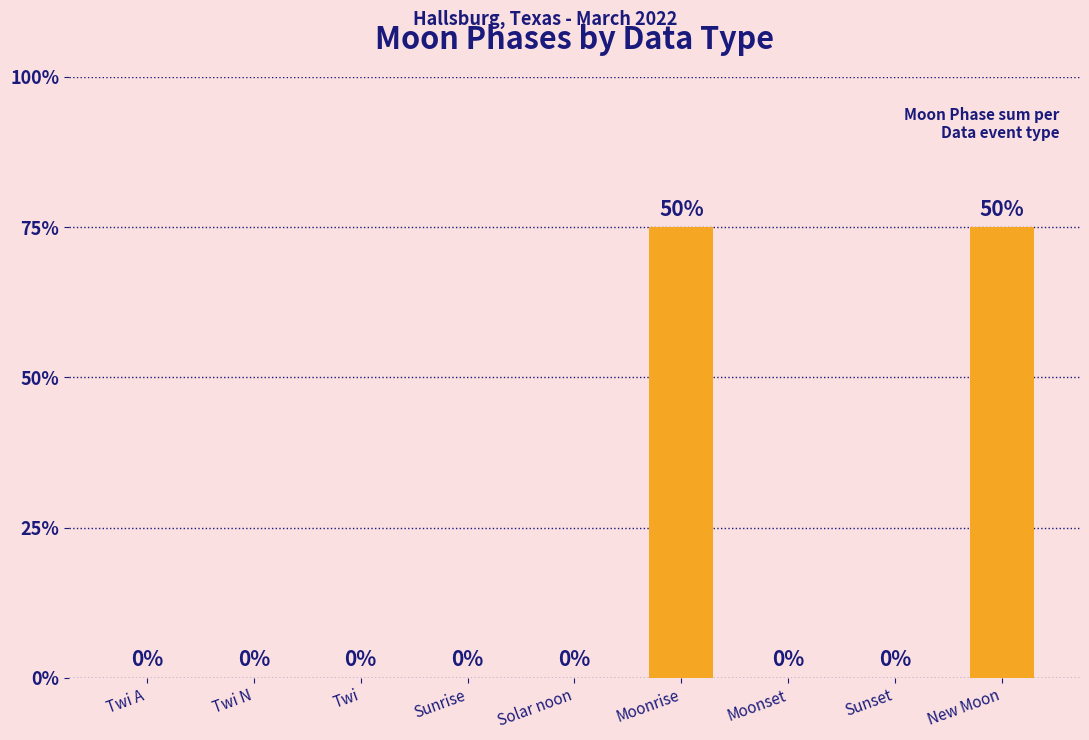

Are the bars horizontal?

No